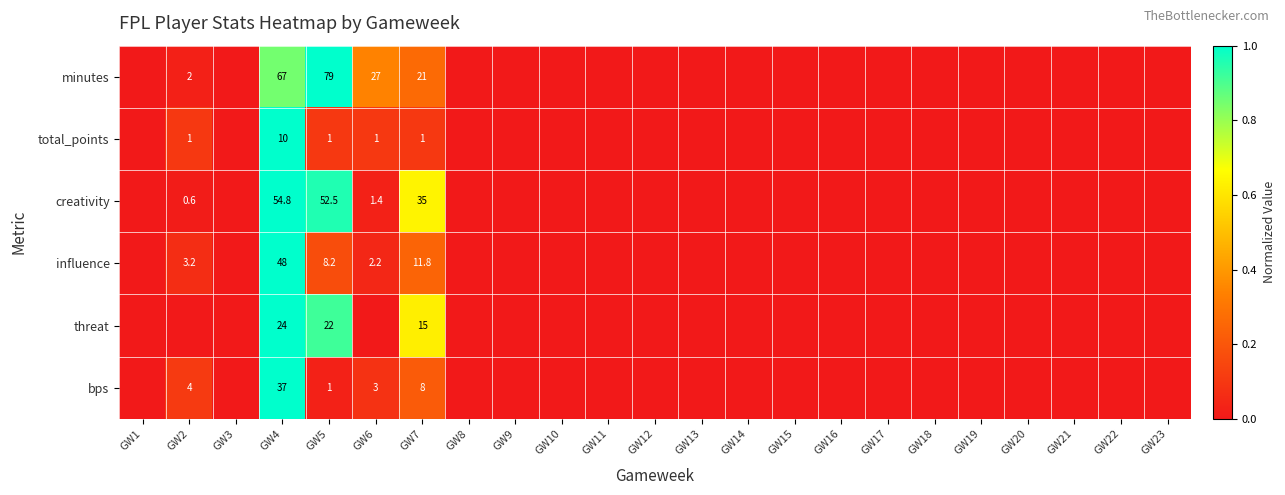

At GW4, list the series in order from largest to smallest.

minutes, creativity, influence, bps, threat, total_points